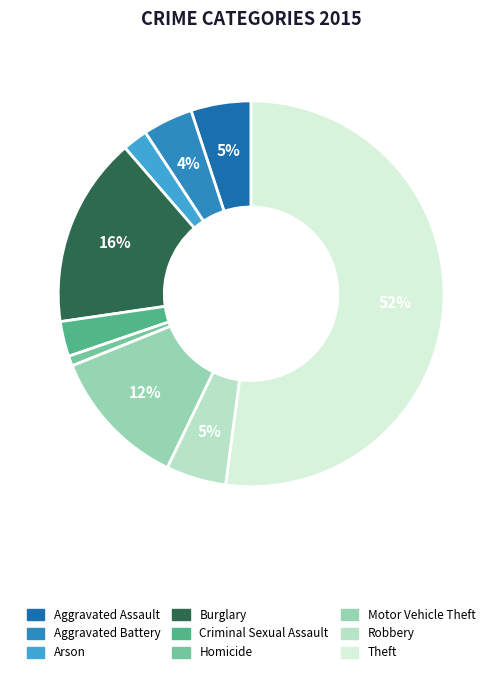

Combined, do Motor Vehicle Theft and Arson account for over 50%?

No